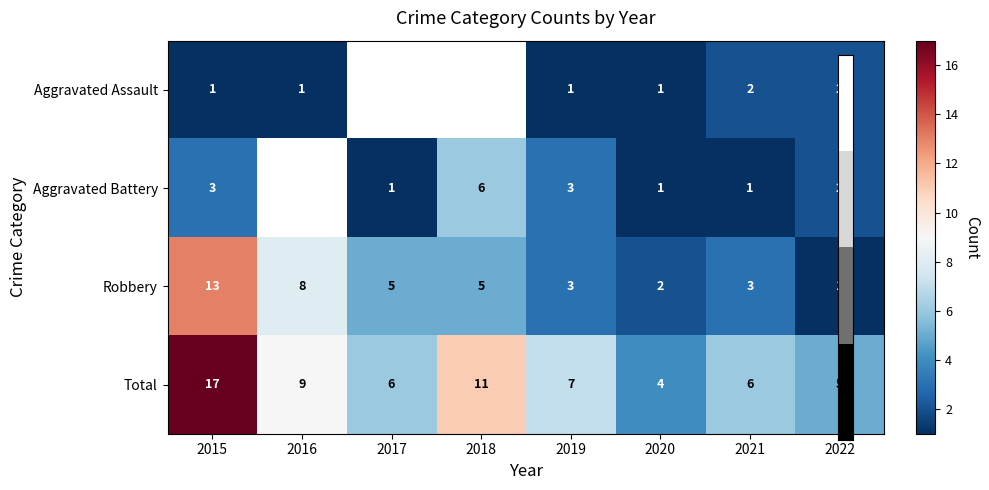

Which series has the widest spread of values?

Total